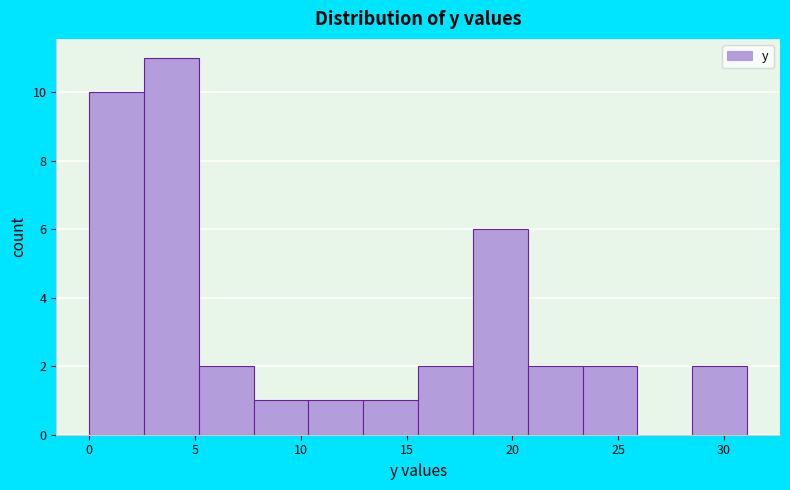

How tall is the bar that spans 5.0 to 8.0 on the x-axis? Neither the bar edges nor the heights are printed on the chart, so give them approximately, as read against the axes.

2